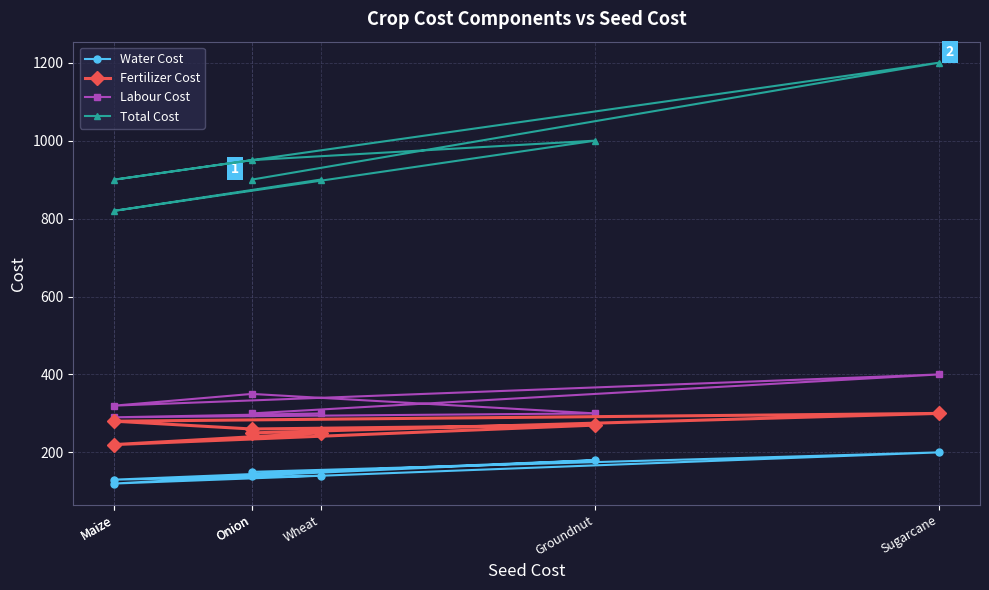

Is it true that Total Cost equals 1364 at Onion?

False